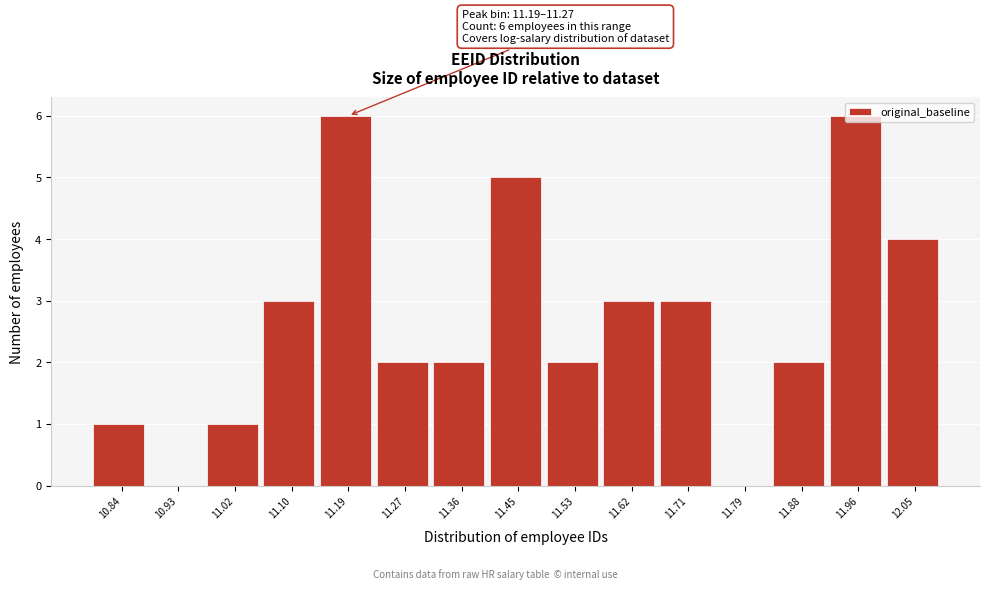

Is it true that the value at 11.88 is 2?

True